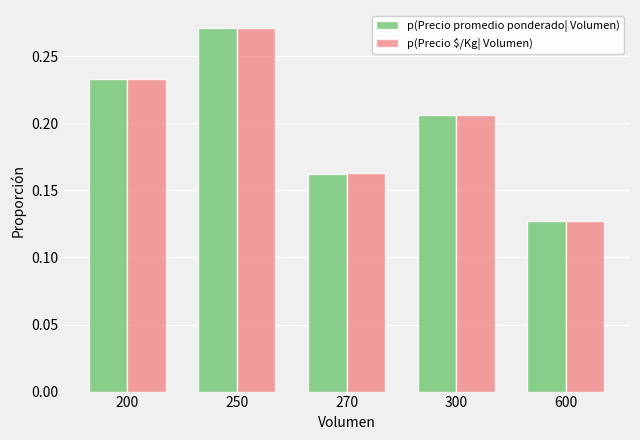

At how many categories does at least one series exceed 0?

5